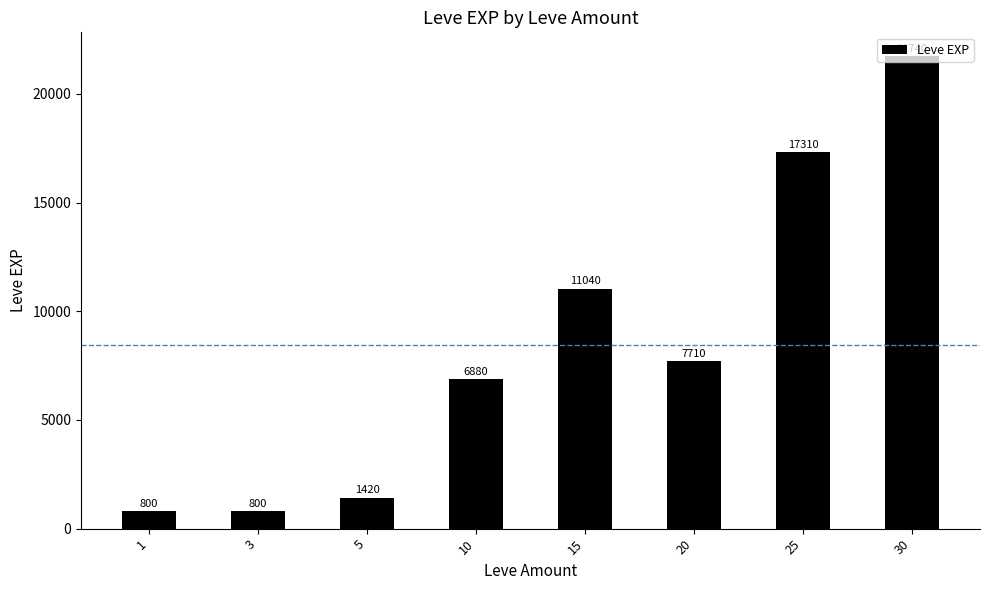

What is the difference between the values at 25 and 30?

4430